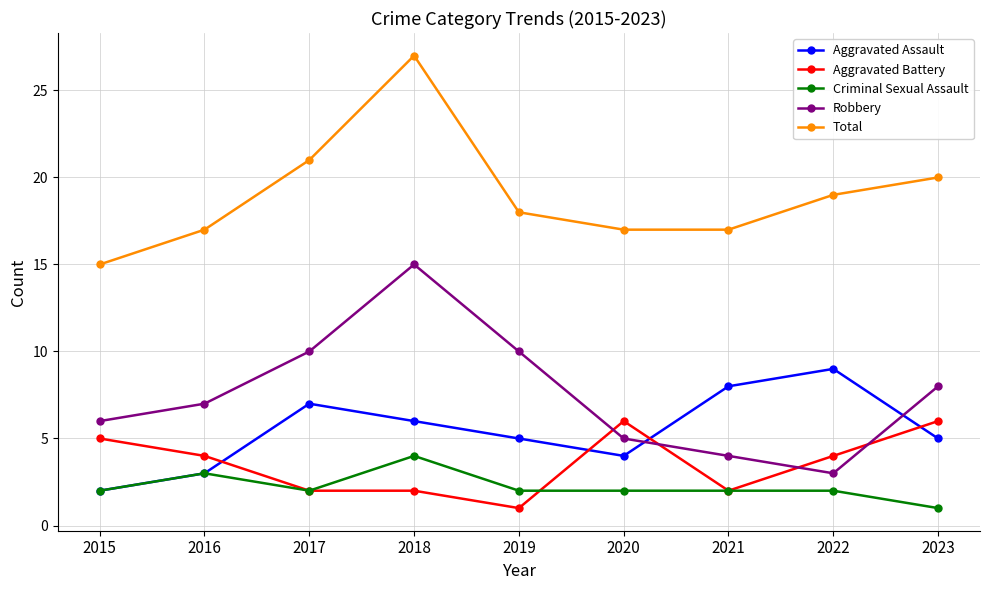

True or false: Robbery and Aggravated Battery cross at least once.

True